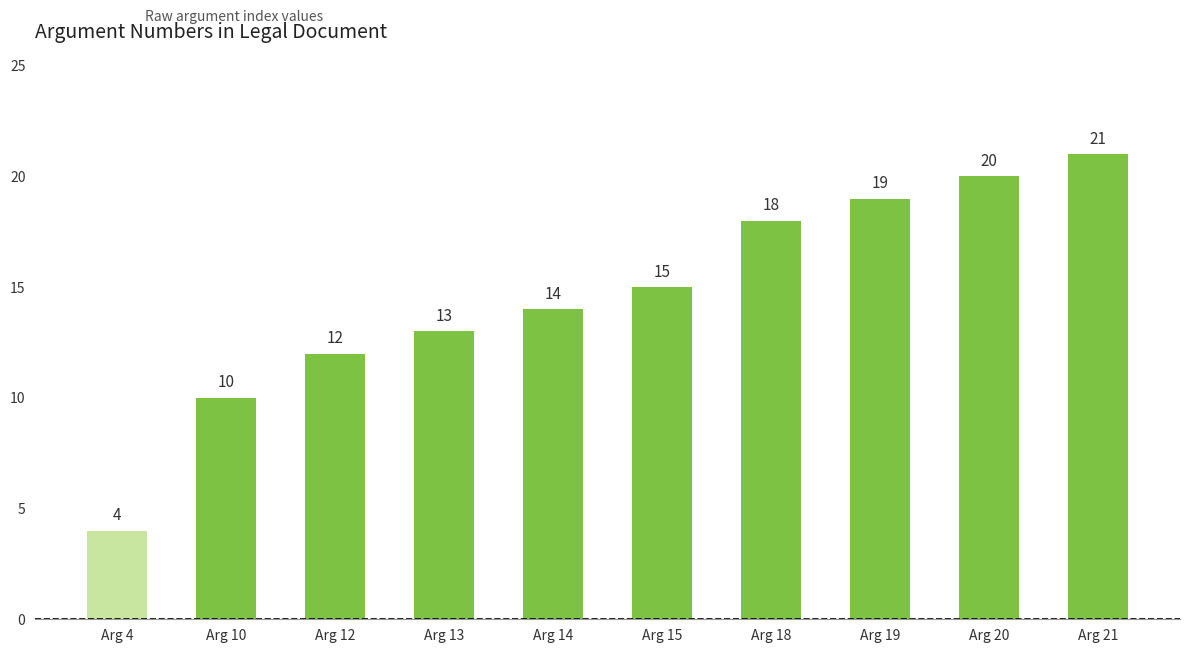

At which category does the chart reach its peak across all series?

Arg 21